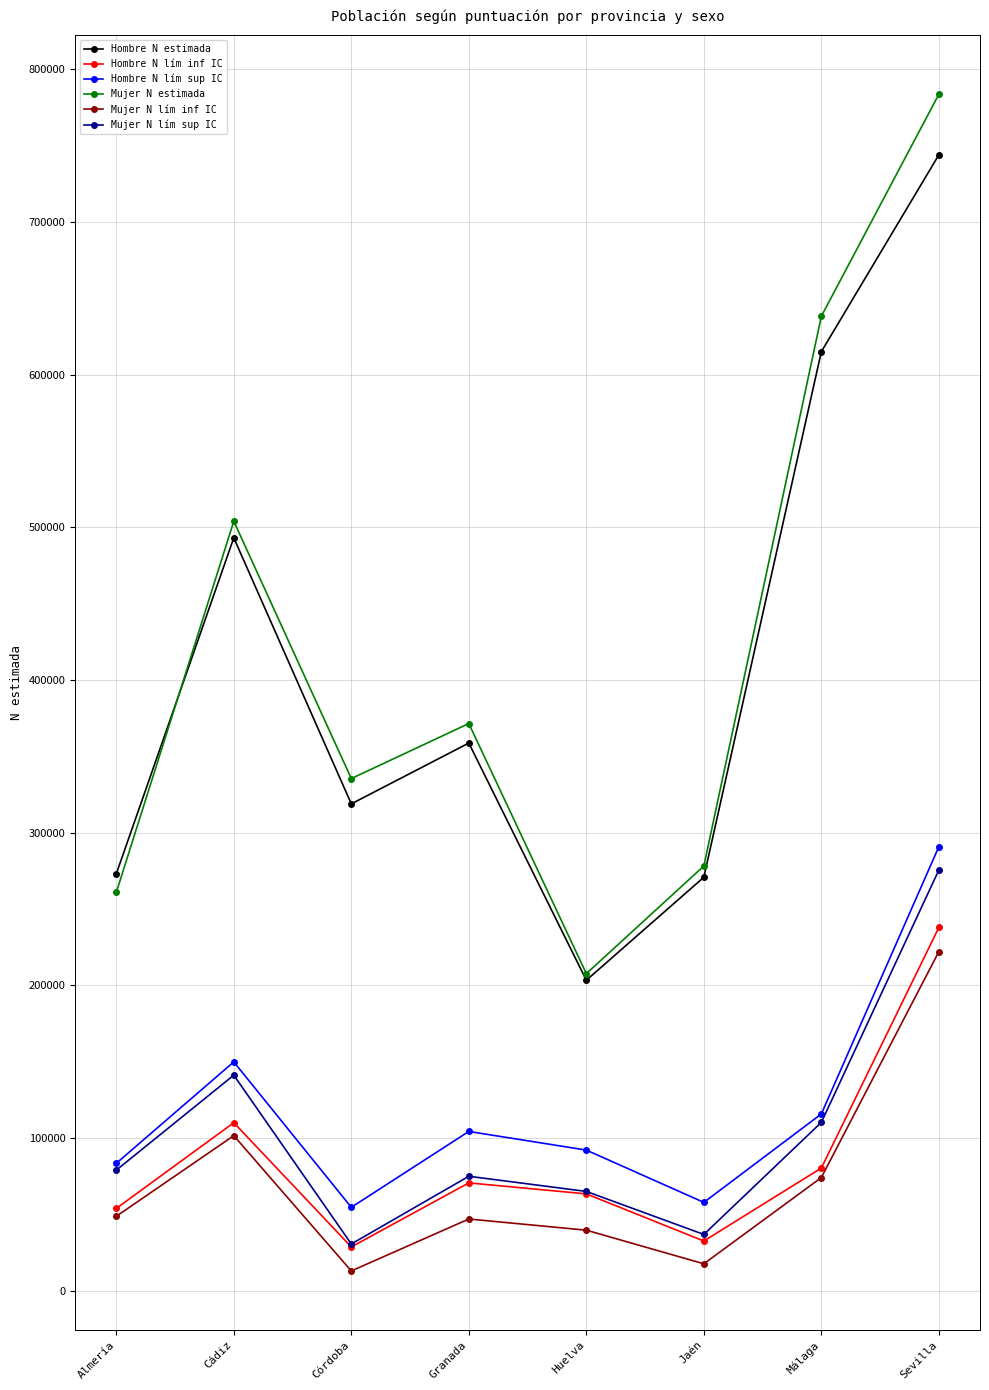

What is the value of the Mujer N lím inf IC point at the 3rd from the left?

12931